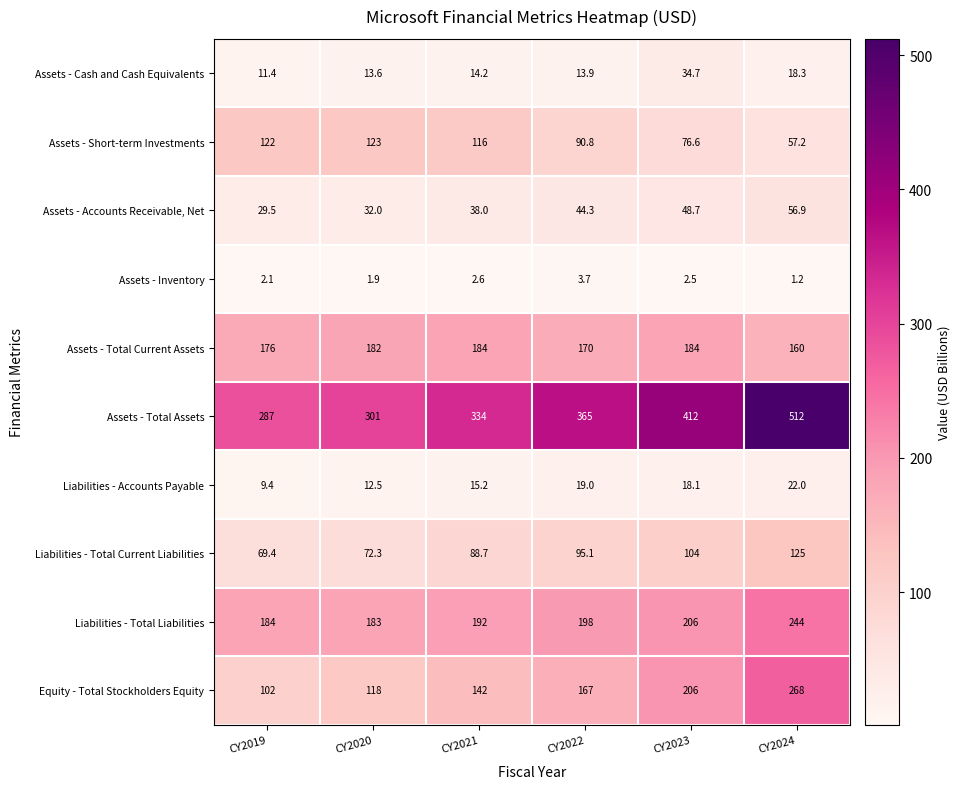

What is the sum of all Assets - Cash and Cash Equivalents values?

106.1